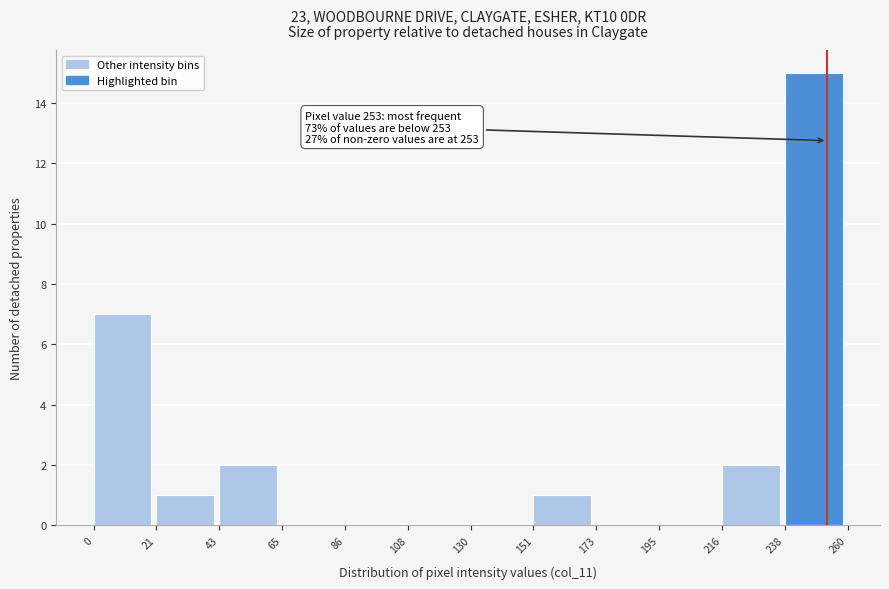

Which range on the x-axis has the tallest bar?

238 to 260